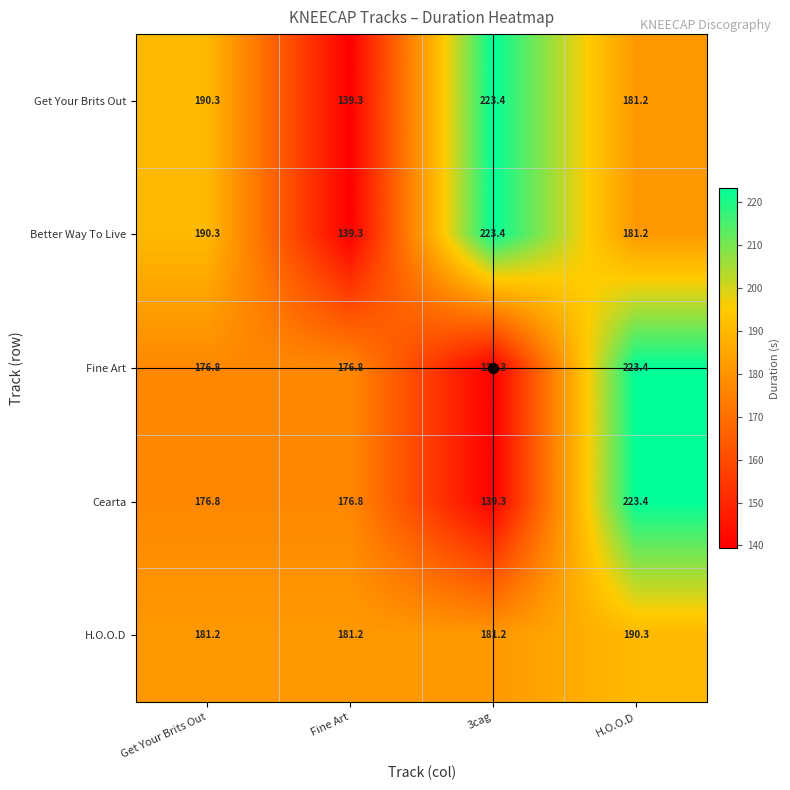

Read the Better Way To Live value at Get Your Brits Out.

190.3